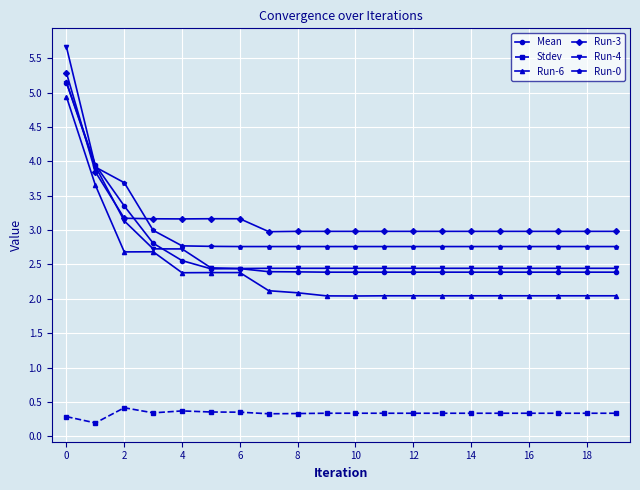

How many lines are shown in the chart?

6